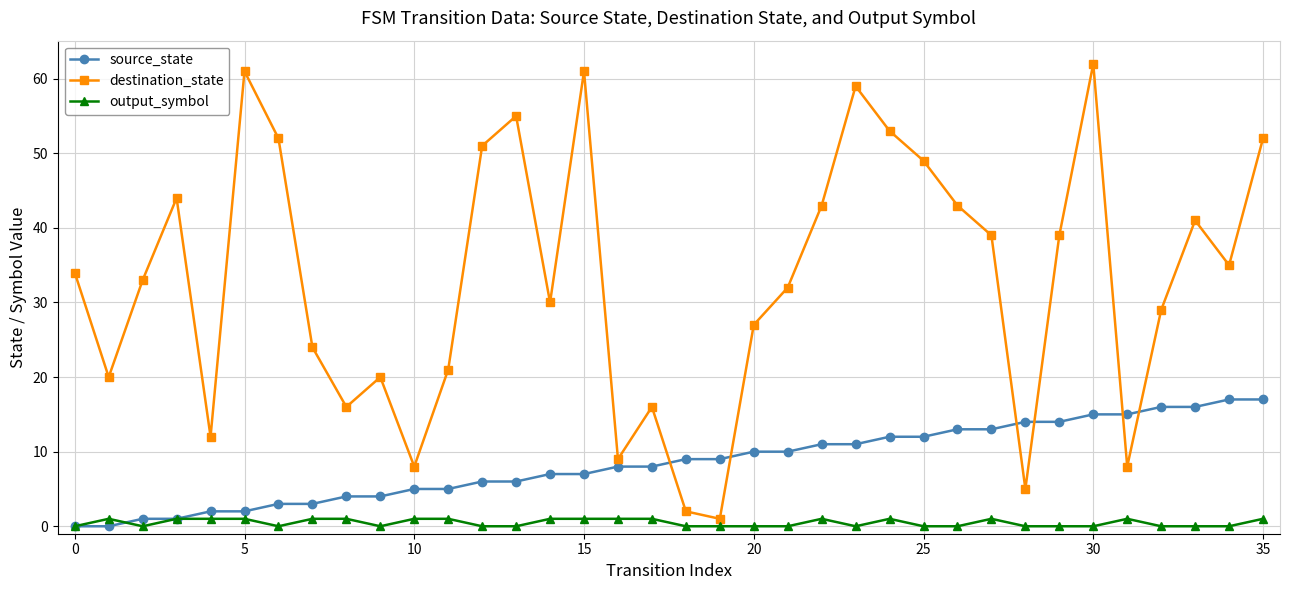

Rank the series by their maximum value, from highest to lowest.

destination_state, source_state, output_symbol